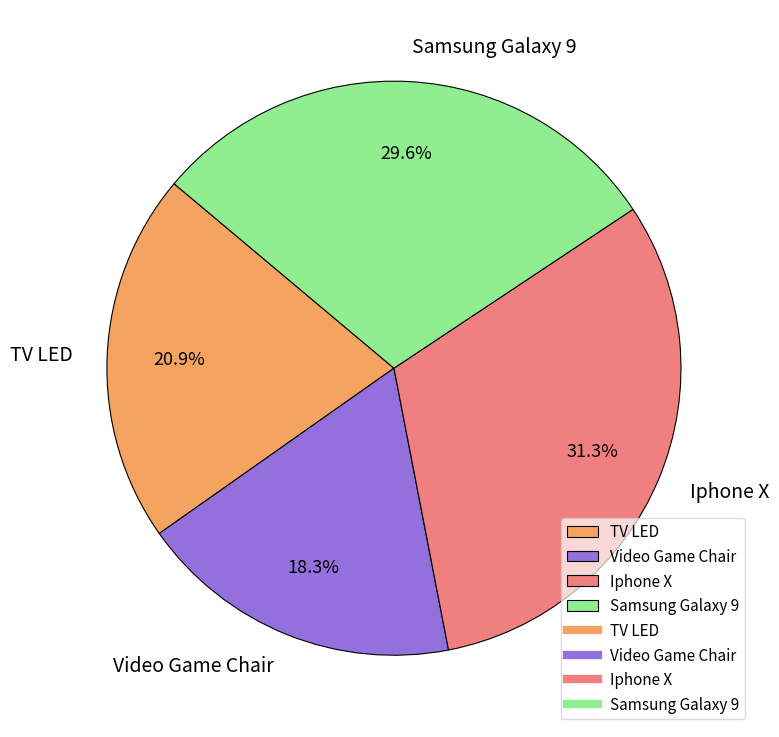

Does any single category account for the majority?

No